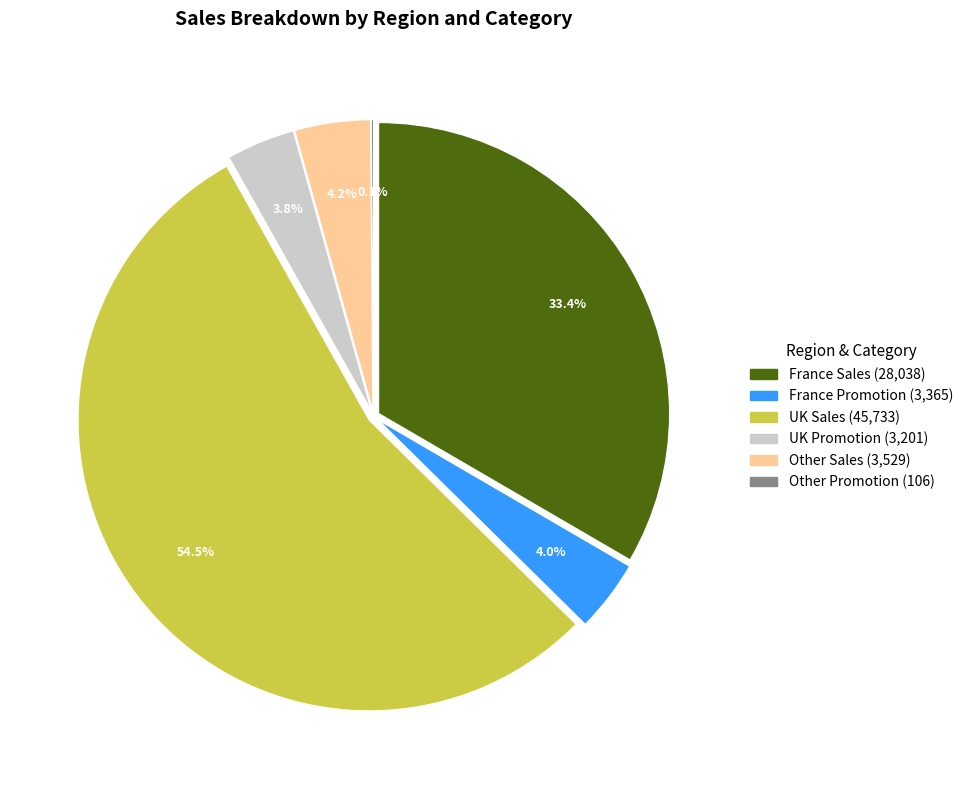

Which category has the smallest portion of the pie?

Other Promotion